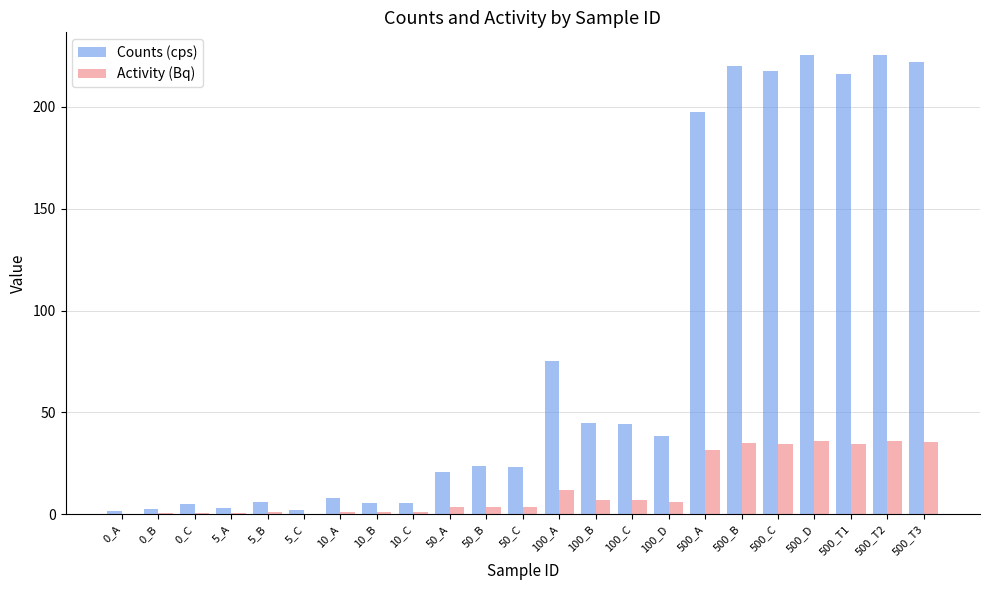

Where is Activity (Bq) nearest to the value 18?

100_A